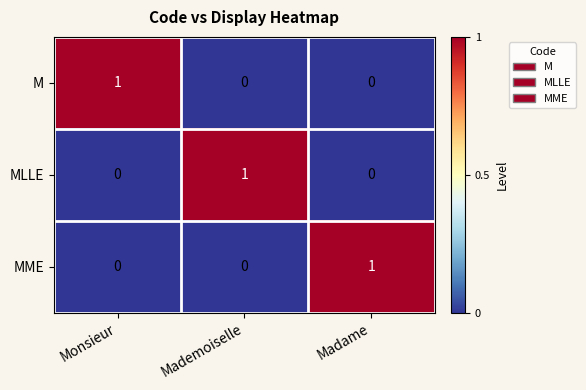

The value of M at Monsieur is 2. True or false?

False